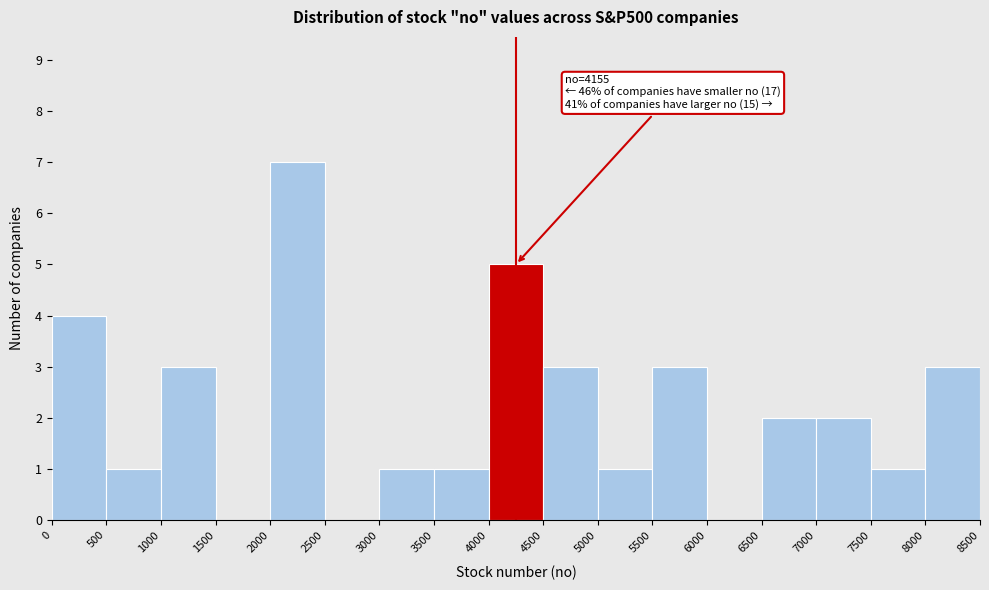

Which range on the x-axis has the tallest bar?

2000 to 2500